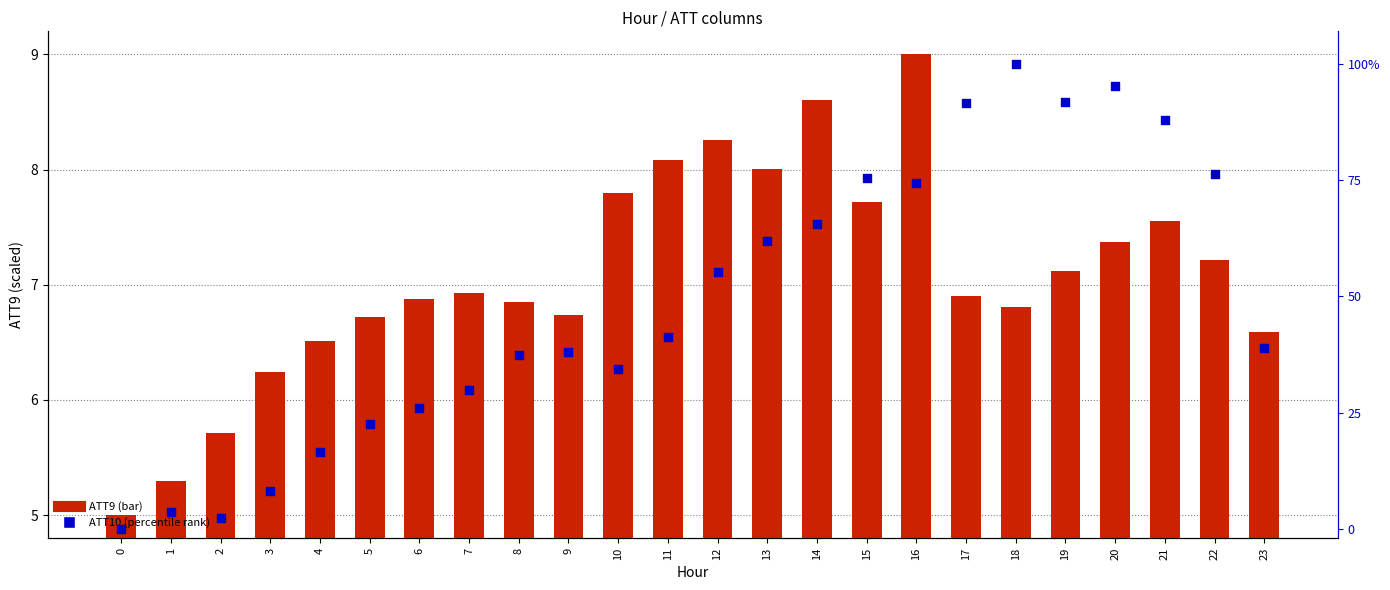

Which series has the largest Y range (max minus min)?

ATT10 (percentile)